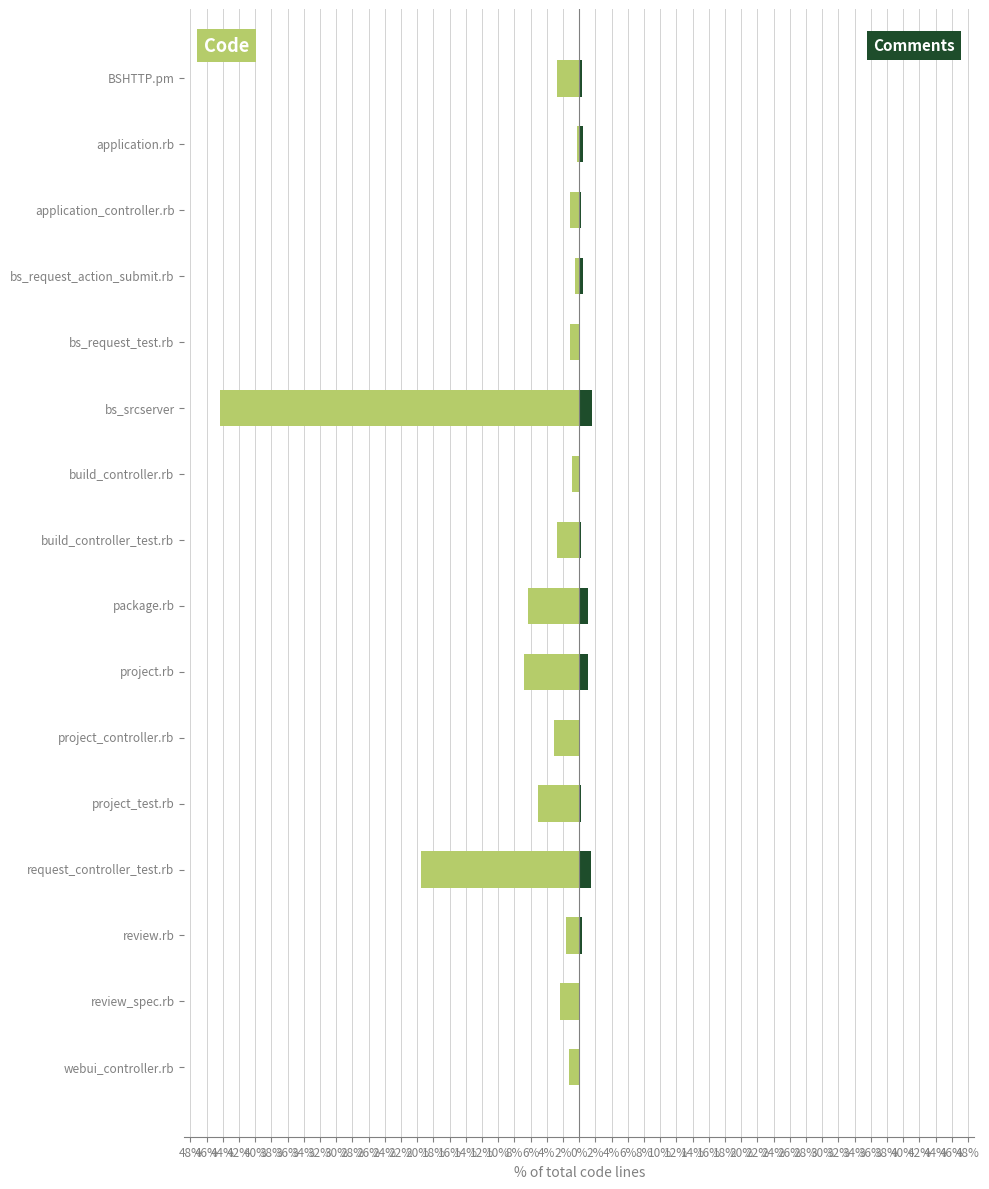

Are the bars grouped side by side (vs. stacked)?

Yes